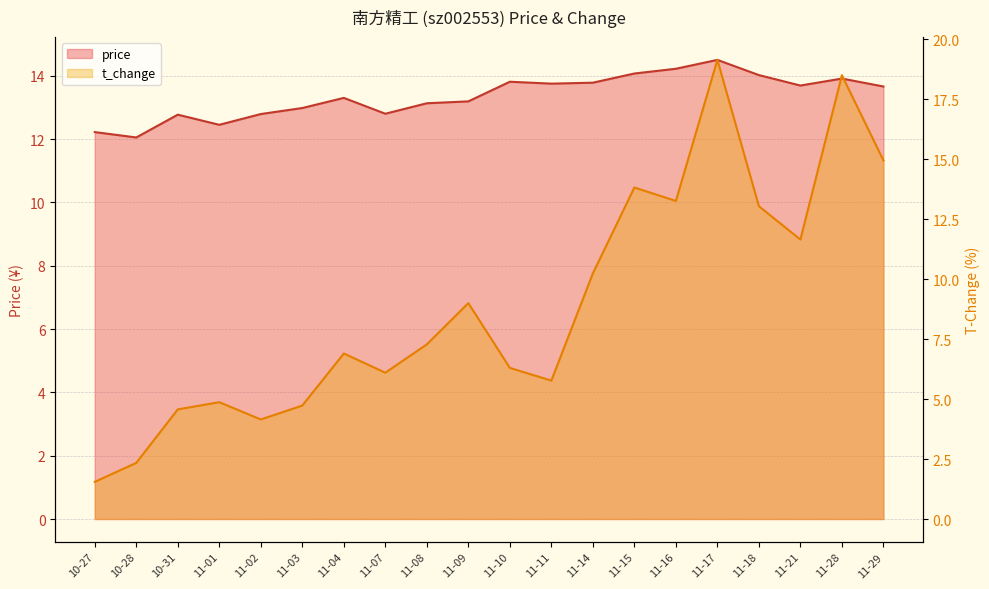

Which category has the lowest value across all series?

10-27